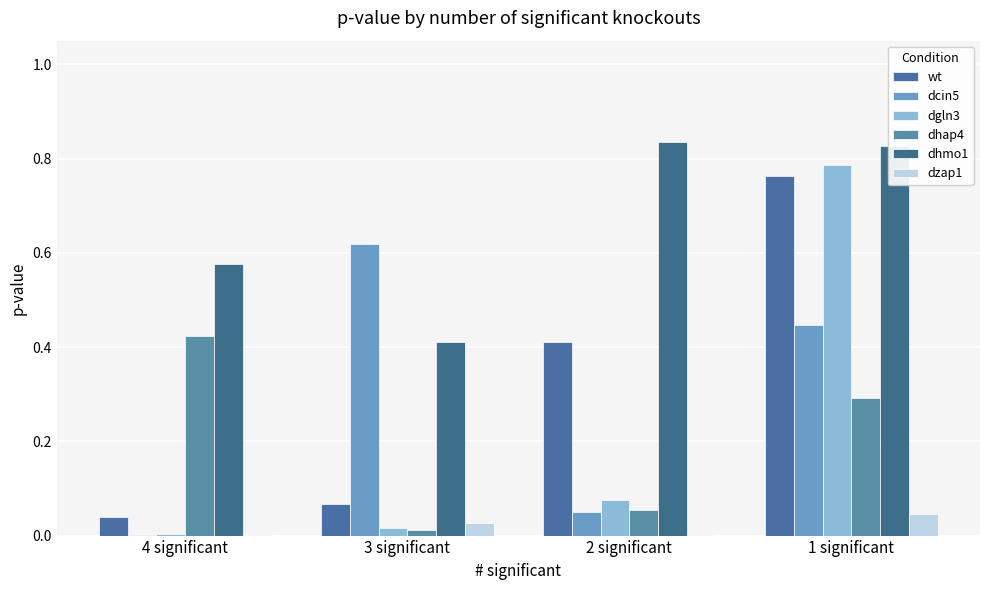

Are the bars grouped side by side (vs. stacked)?

Yes